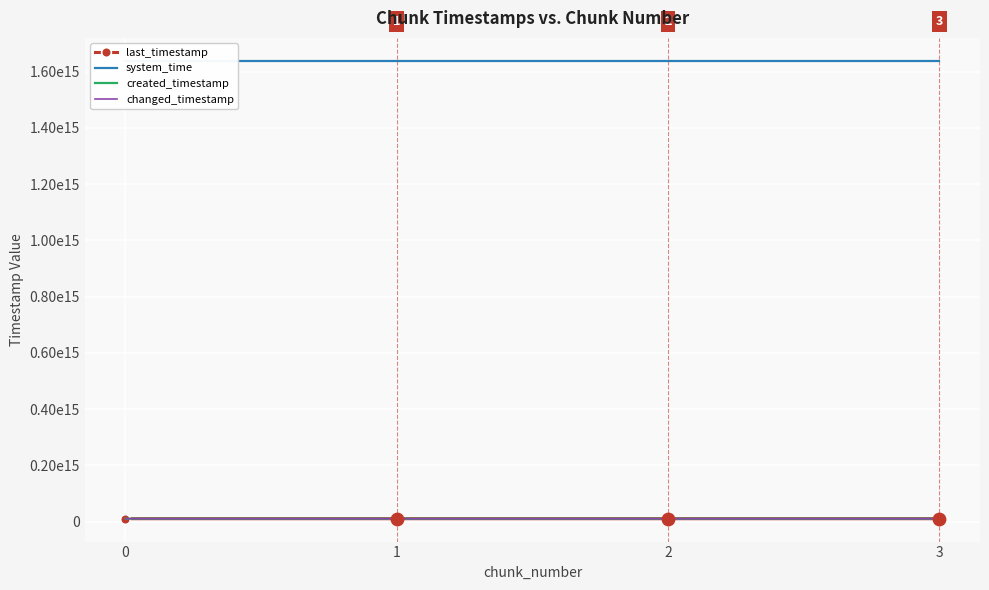

Which series reaches the maximum Y coordinate?

system_time